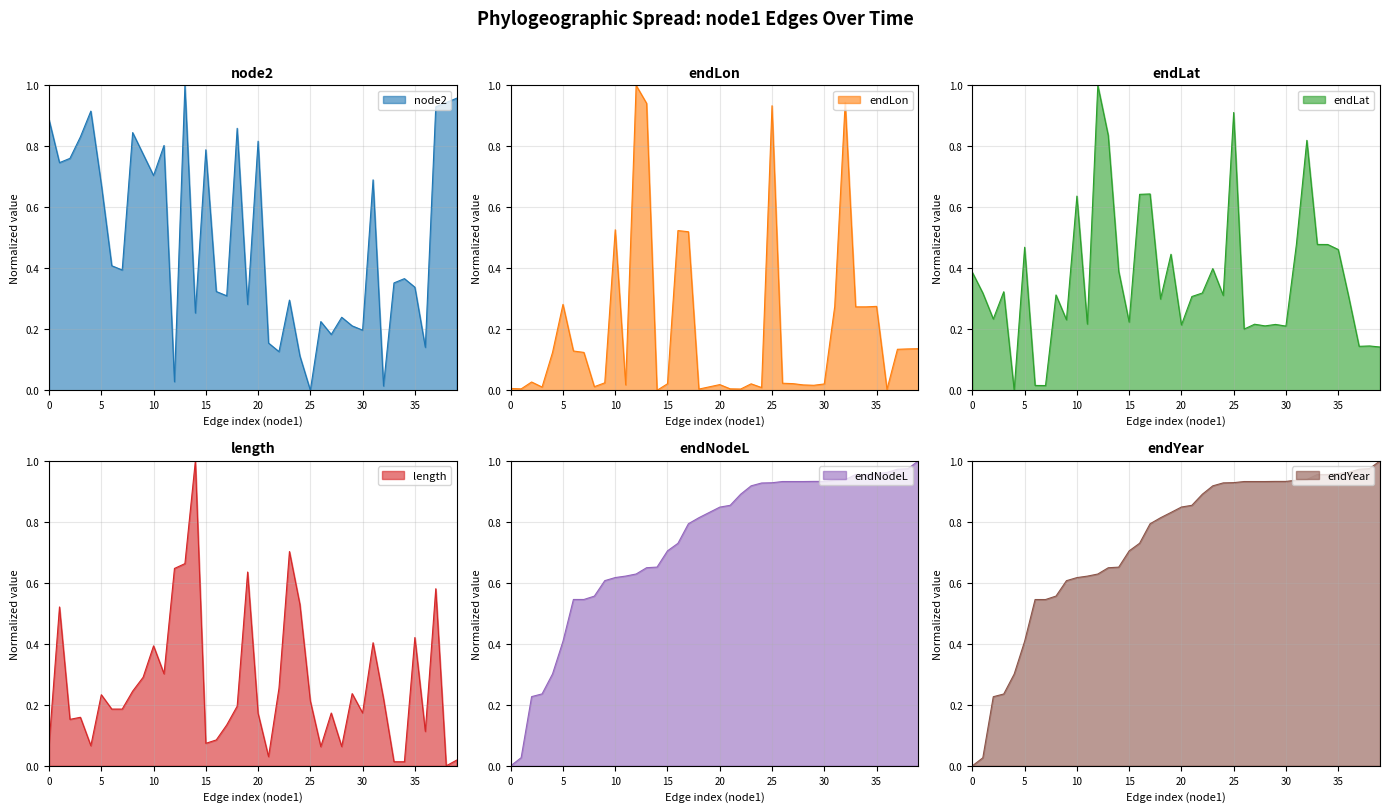

Which series ends up on top after the final intersection of endLat and length?

endLat